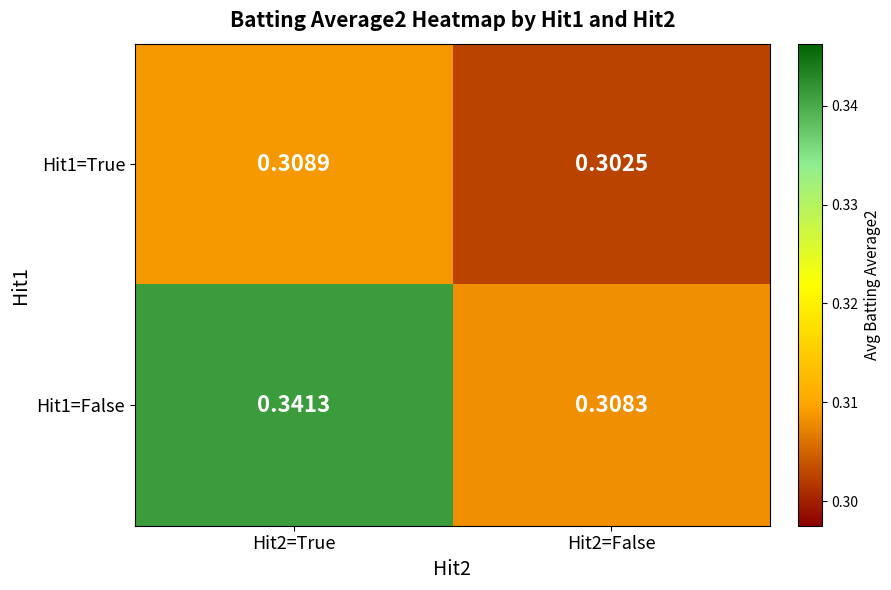

Rank the series by their average value, from lowest to highest.

Hit1=True, Hit1=False